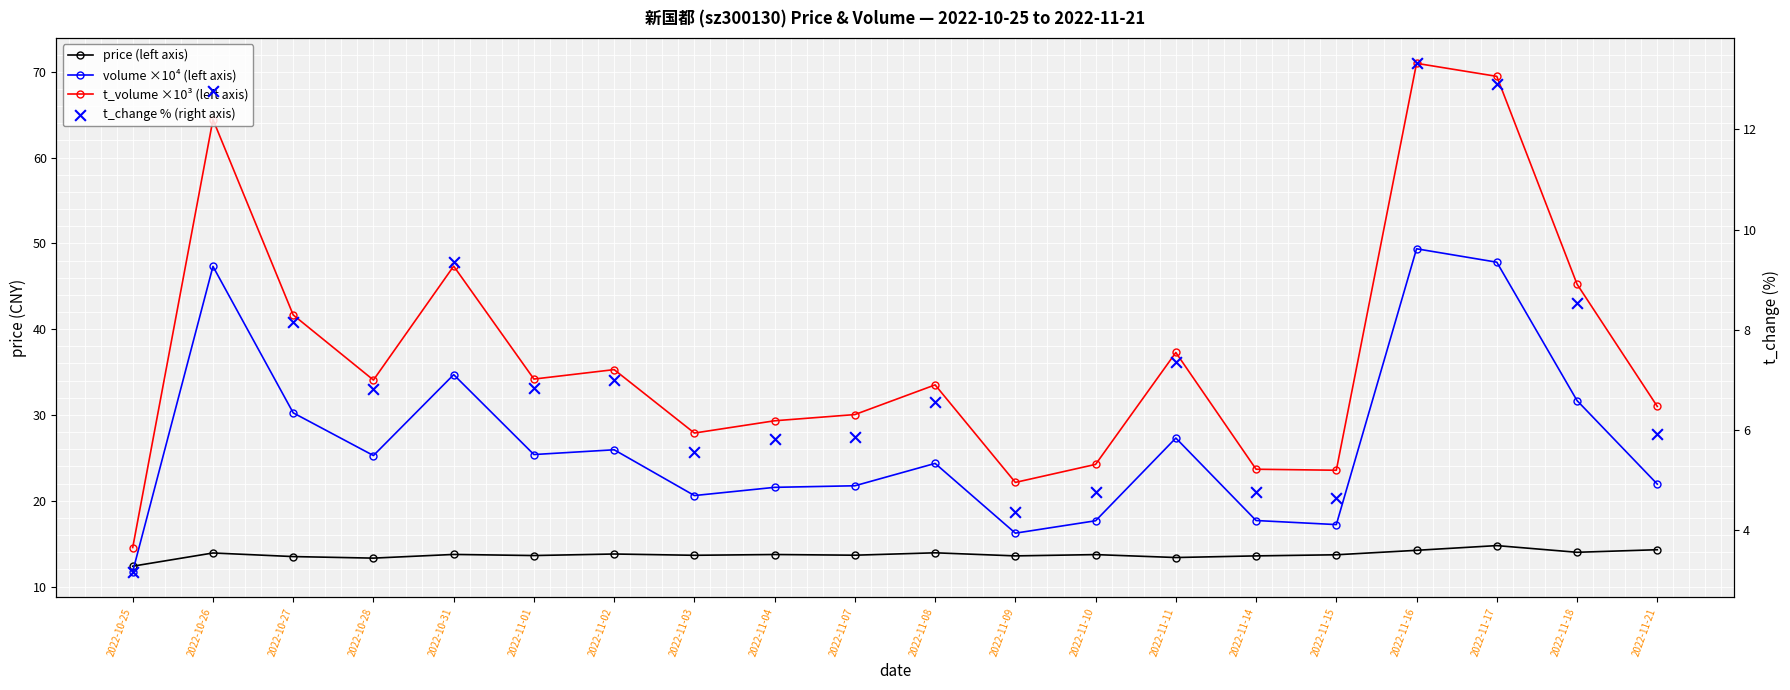

Is the value of t_volume ×10³ (left axis) at 2022-10-26 greater than the value of price (left axis) at 2022-10-26?

Yes